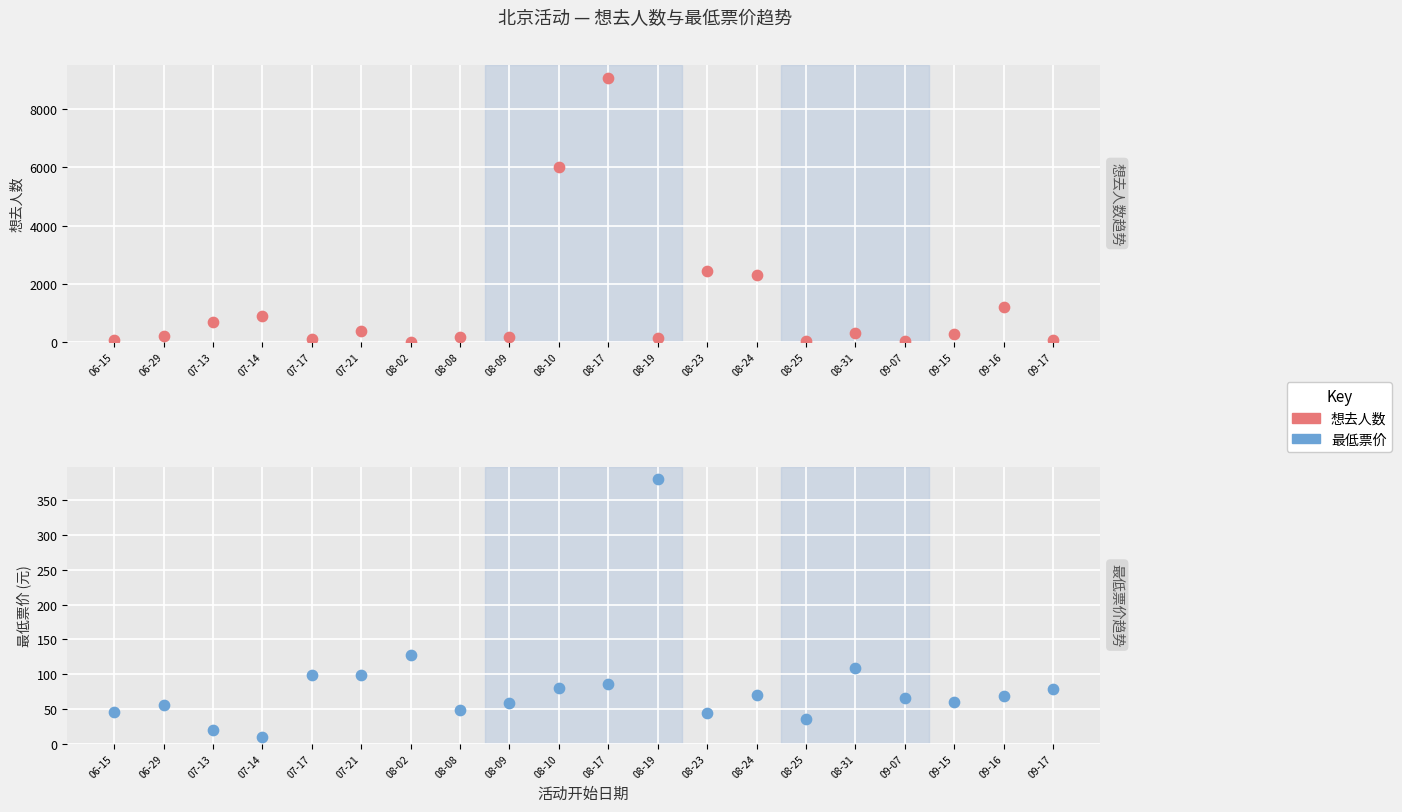

At how many categories does at least one series exceed 7351?

1